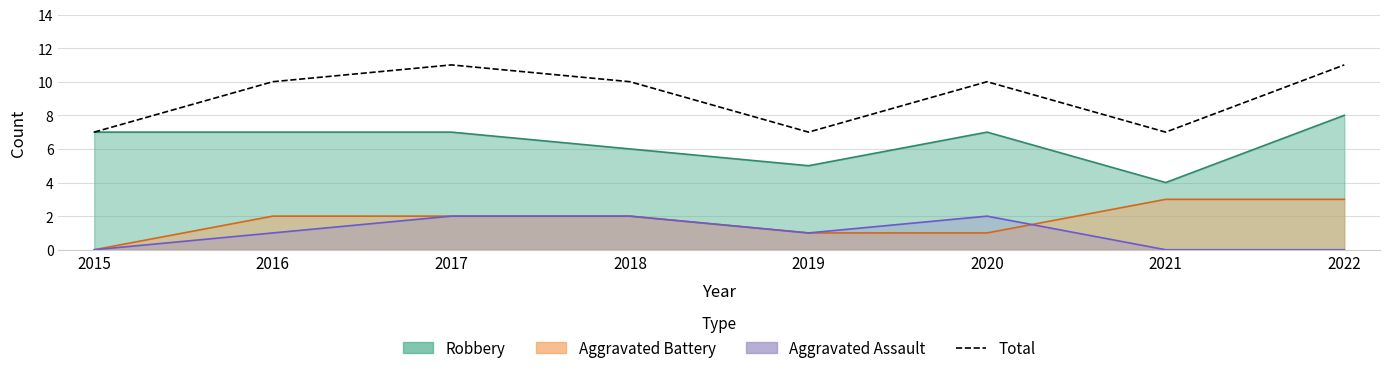

What is the difference between the values at 2016 and 2017?

1